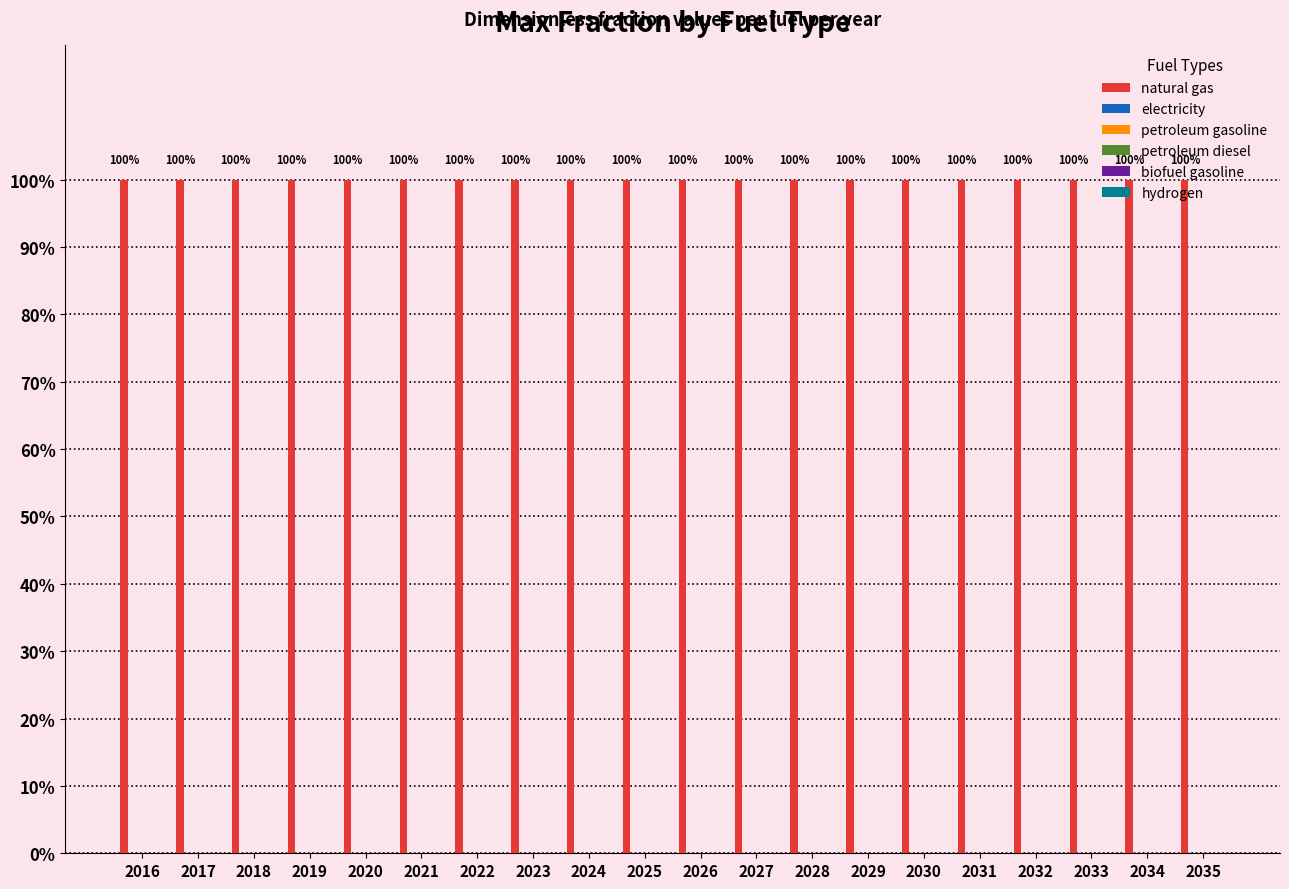

Are the bars horizontal?

No